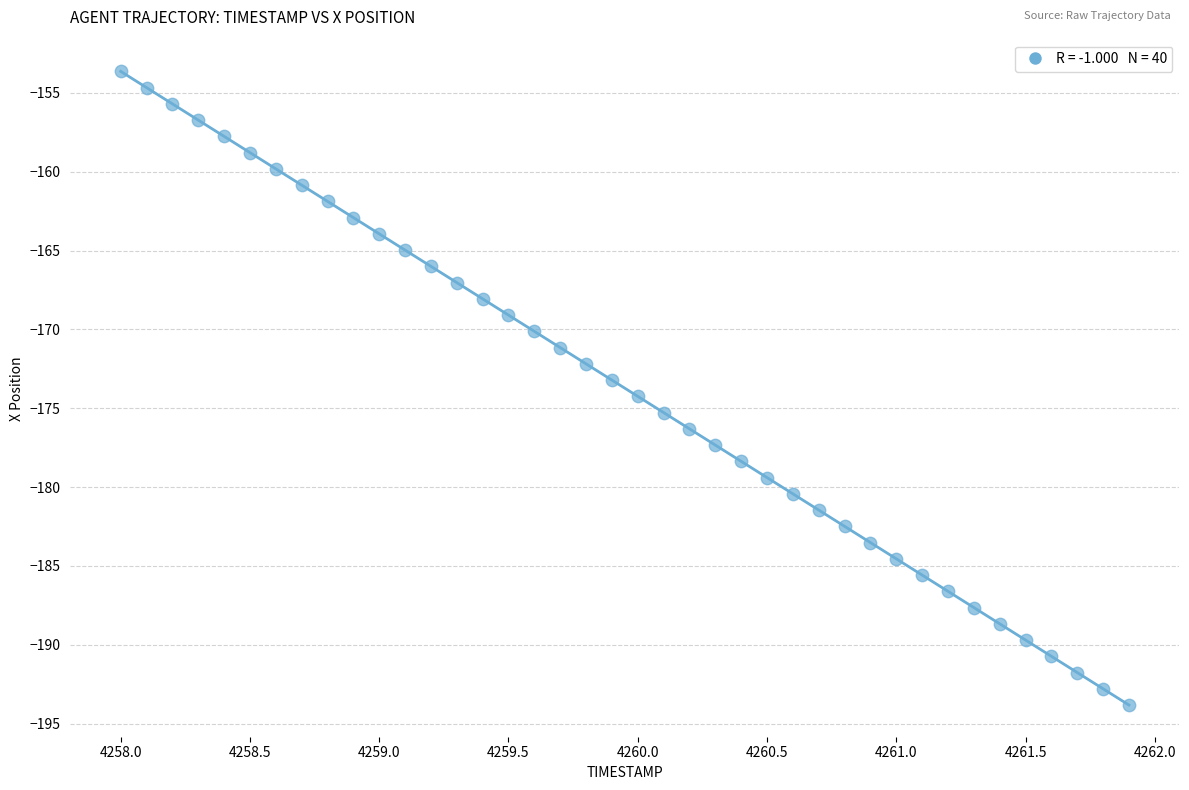

What is the range of X values (max minus min)?

3.9